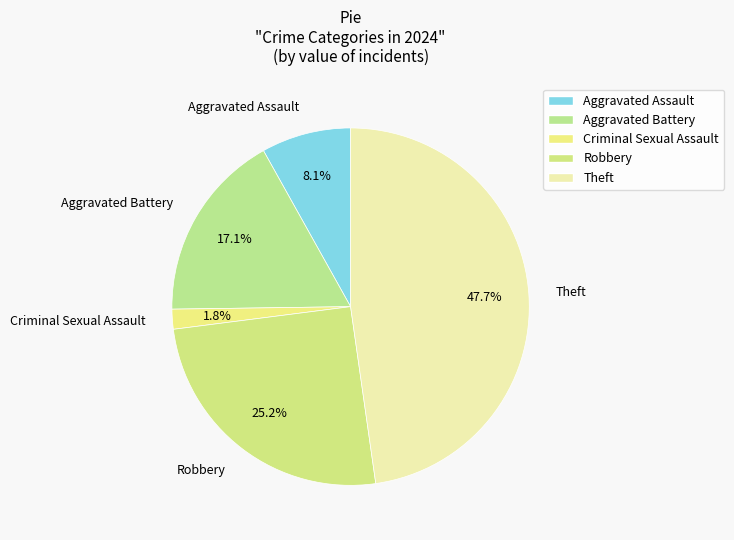

What is the largest slice in the pie chart?

Theft